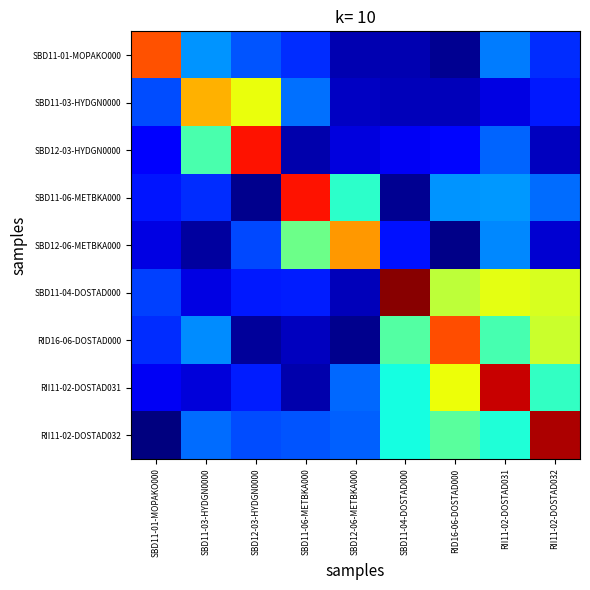

Reading left to right, list all the values displayed in this chart.

SBD11-01-MOPAKO000: SBD11-01-MOPAKO000=2.3	SBD11-03-HYDGN0000=0.8	SBD12-03-HYDGN0000=0.6	SBD11-06-METBKA000=0.5	SBD12-06-METBKA000=0.1	SBD11-04-DOSTAD000=0.1	RID16-06-DOSTAD000=0.0	RII11-02-DOSTAD031=0.7	RII11-02-DOSTAD032=0.5
SBD11-03-HYDGN0000: SBD11-01-MOPAKO000=0.6	SBD11-03-HYDGN0000=2.0	SBD12-03-HYDGN0000=1.8	SBD11-06-METBKA000=0.7	SBD12-06-METBKA000=0.2	SBD11-04-DOSTAD000=0.1	RID16-06-DOSTAD000=0.1	RII11-02-DOSTAD031=0.2	RII11-02-DOSTAD032=0.4
SBD12-03-HYDGN0000: SBD11-01-MOPAKO000=0.3	SBD11-03-HYDGN0000=1.2	SBD12-03-HYDGN0000=2.5	SBD11-06-METBKA000=0.1	SBD12-06-METBKA000=0.2	SBD11-04-DOSTAD000=0.3	RID16-06-DOSTAD000=0.4	RII11-02-DOSTAD031=0.6	RII11-02-DOSTAD032=0.2
SBD11-06-METBKA000: SBD11-01-MOPAKO000=0.4	SBD11-03-HYDGN0000=0.5	SBD12-03-HYDGN0000=0.0	SBD11-06-METBKA000=2.5	SBD12-06-METBKA000=1.1	SBD11-04-DOSTAD000=0.1	RID16-06-DOSTAD000=0.8	RII11-02-DOSTAD031=0.8	RII11-02-DOSTAD032=0.6
SBD12-06-METBKA000: SBD11-01-MOPAKO000=0.2	SBD11-03-HYDGN0000=0.1	SBD12-03-HYDGN0000=0.5	SBD11-06-METBKA000=1.4	SBD12-06-METBKA000=2.1	SBD11-04-DOSTAD000=0.4	RID16-06-DOSTAD000=0.0	RII11-02-DOSTAD031=0.7	RII11-02-DOSTAD032=0.2
SBD11-04-DOSTAD000: SBD11-01-MOPAKO000=0.5	SBD11-03-HYDGN0000=0.2	SBD12-03-HYDGN0000=0.4	SBD11-06-METBKA000=0.4	SBD12-06-METBKA000=0.1	SBD11-04-DOSTAD000=2.8	RID16-06-DOSTAD000=1.6	RII11-02-DOSTAD031=1.8	RII11-02-DOSTAD032=1.7
RID16-06-DOSTAD000: SBD11-01-MOPAKO000=0.5	SBD11-03-HYDGN0000=0.7	SBD12-03-HYDGN0000=0.1	SBD11-06-METBKA000=0.2	SBD12-06-METBKA000=0.0	SBD11-04-DOSTAD000=1.3	RID16-06-DOSTAD000=2.3	RII11-02-DOSTAD031=1.2	RII11-02-DOSTAD032=1.7
RII11-02-DOSTAD031: SBD11-01-MOPAKO000=0.3	SBD11-03-HYDGN0000=0.2	SBD12-03-HYDGN0000=0.4	SBD11-06-METBKA000=0.1	SBD12-06-METBKA000=0.6	SBD11-04-DOSTAD000=1.1	RID16-06-DOSTAD000=1.8	RII11-02-DOSTAD031=2.6	RII11-02-DOSTAD032=1.2
RII11-02-DOSTAD032: SBD11-01-MOPAKO000=0.0	SBD11-03-HYDGN0000=0.7	SBD12-03-HYDGN0000=0.6	SBD11-06-METBKA000=0.6	SBD12-06-METBKA000=0.6	SBD11-04-DOSTAD000=1.1	RID16-06-DOSTAD000=1.3	RII11-02-DOSTAD031=1.1	RII11-02-DOSTAD032=2.7